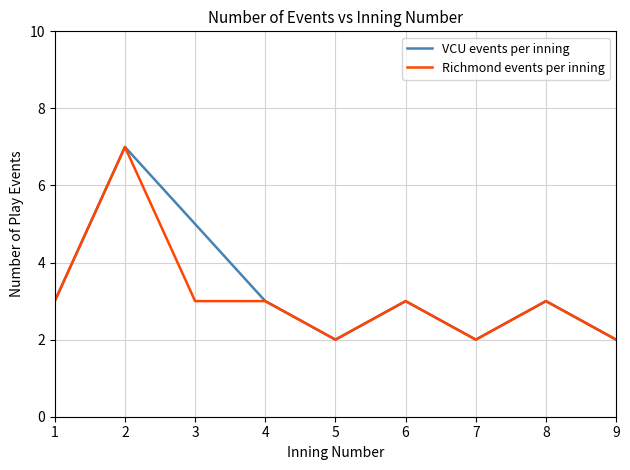

True or false: VCU events per inning has a value of 5 at 3.

True